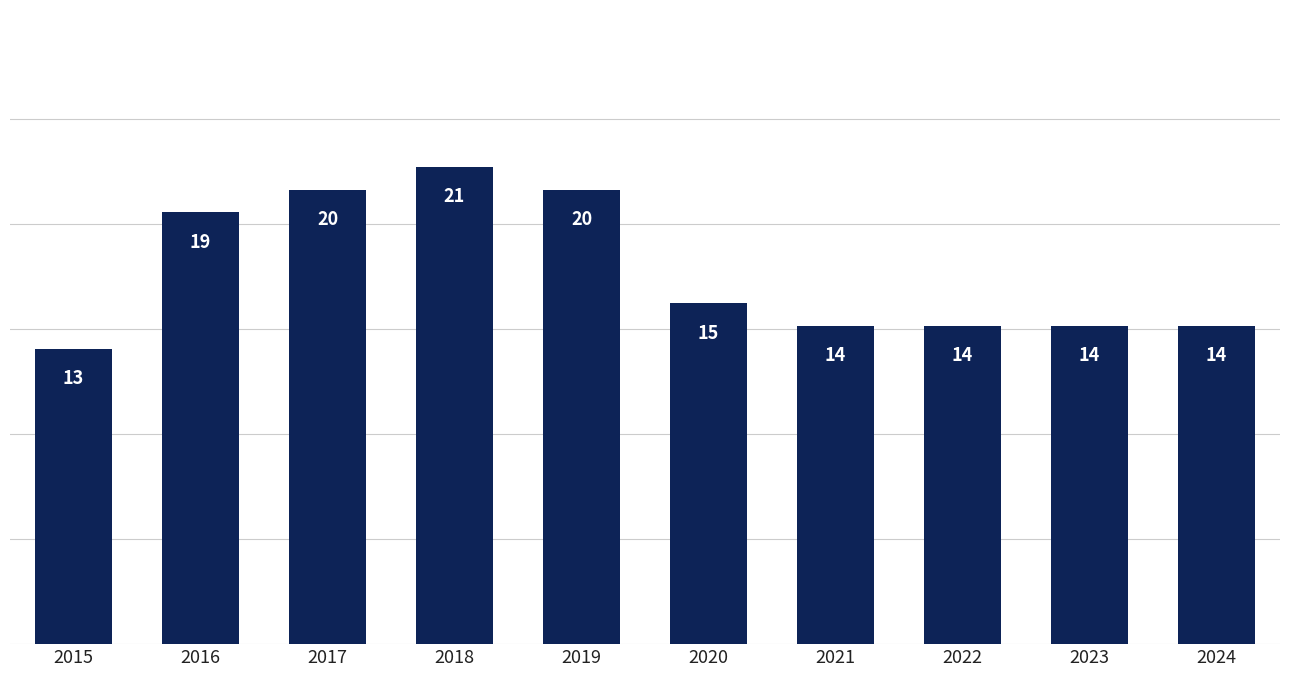

What is the approximate value at 2021?

14